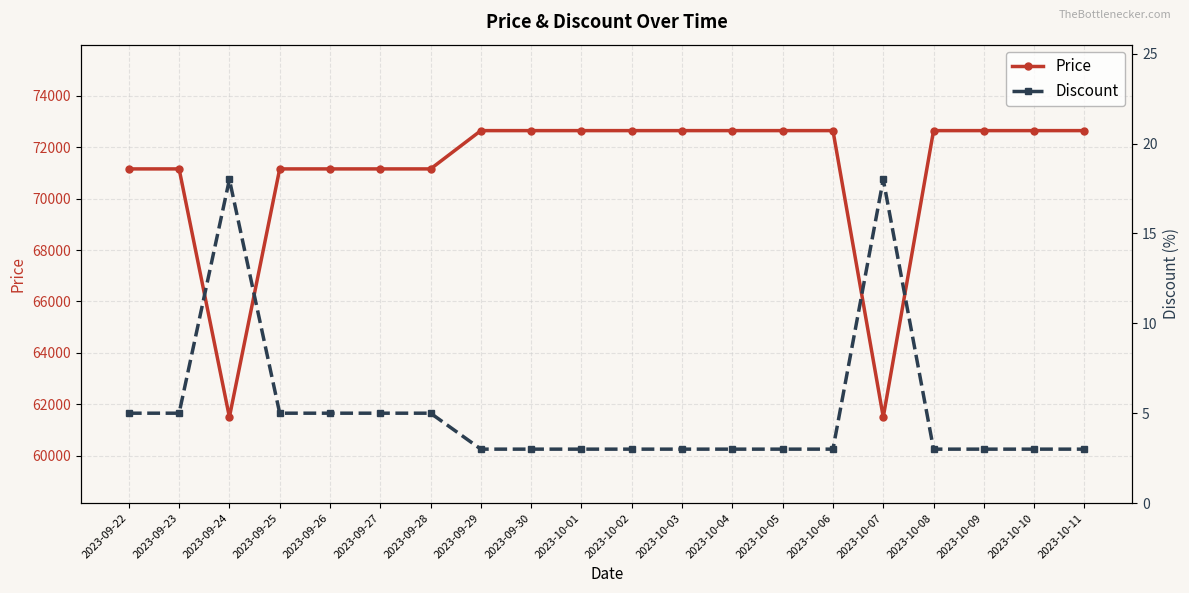

Which series has the largest total across all categories?

Price